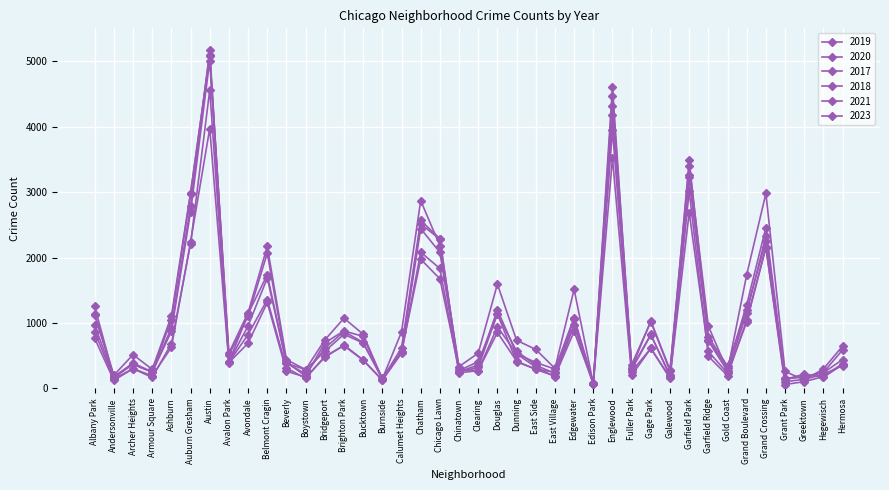

How many values in the 2023 series are below 741?

20